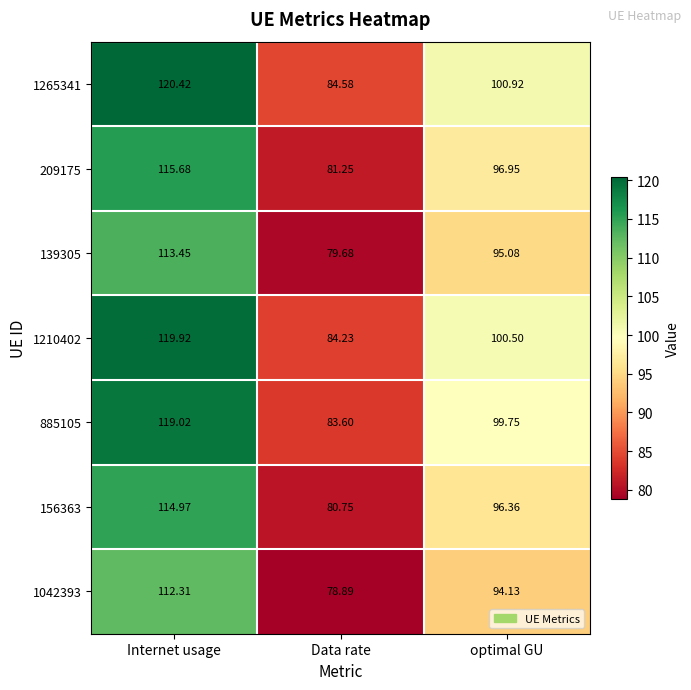

At which category is the sum across all series the highest?

Internet usage